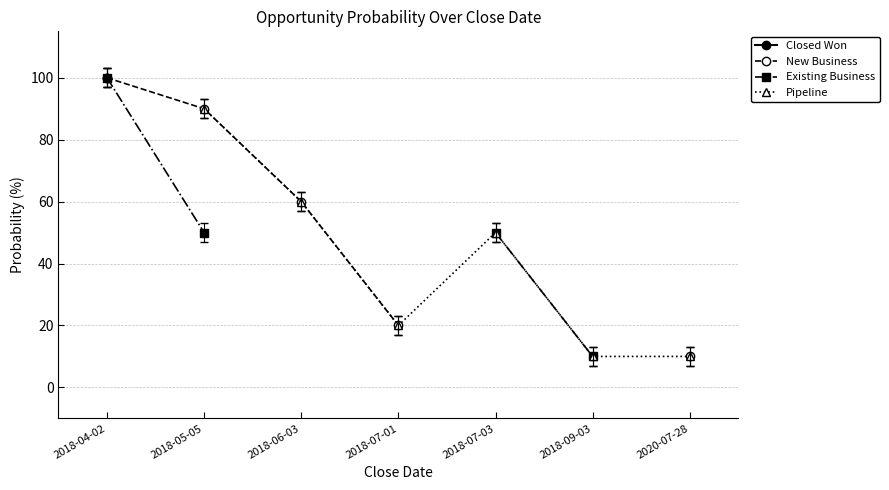

How many values in Closed Won are above zero?

1